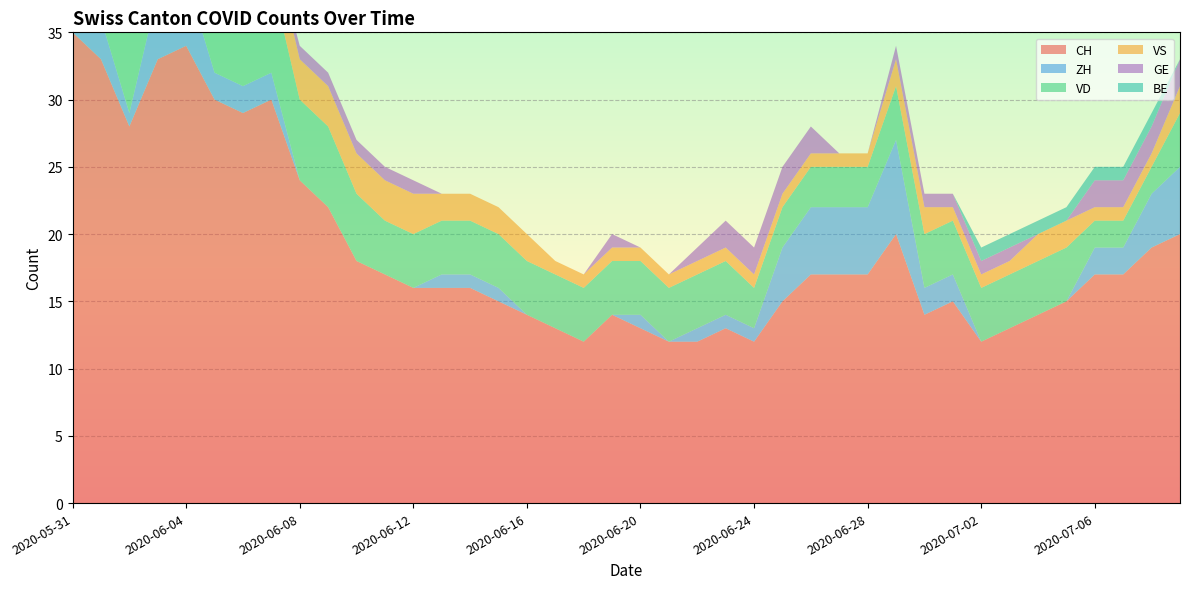

Reading left to right, what are all the values shown in this chart?

CH: 2020-05-31=35	2020-06-01=33	2020-06-02=28	2020-06-03=33	2020-06-04=34	2020-06-05=30	2020-06-06=29	2020-06-07=30	2020-06-08=24	2020-06-09=22	2020-06-10=18	2020-06-11=17	2020-06-12=16	2020-06-13=16	2020-06-14=16	2020-06-15=15	2020-06-16=14	2020-06-17=13	2020-06-18=12	2020-06-19=14	2020-06-20=13	2020-06-21=12	2020-06-22=12	2020-06-23=13	2020-06-24=12	2020-06-25=15	2020-06-26=17	2020-06-27=17	2020-06-28=17	2020-06-29=20	2020-06-30=14	2020-07-01=15	2020-07-02=12	2020-07-03=13	2020-07-04=14	2020-07-05=15	2020-07-06=17	2020-07-07=17	2020-07-08=19	2020-07-09=20
ZH: 2020-05-31=3	2020-06-01=3	2020-06-02=1	2020-06-03=5	2020-06-04=5	2020-06-05=2	2020-06-06=2	2020-06-07=2	2020-06-08=0	2020-06-09=0	2020-06-10=0	2020-06-11=0	2020-06-12=0	2020-06-13=1	2020-06-14=1	2020-06-15=1	2020-06-16=0	2020-06-17=0	2020-06-18=0	2020-06-19=0	2020-06-20=1	2020-06-21=0	2020-06-22=1	2020-06-23=1	2020-06-24=1	2020-06-25=4	2020-06-26=5	2020-06-27=5	2020-06-28=5	2020-06-29=7	2020-06-30=2	2020-07-01=2	2020-07-02=0	2020-07-03=0	2020-07-04=0	2020-07-05=0	2020-07-06=2	2020-07-07=2	2020-07-08=4	2020-07-09=5
VD: 2020-05-31=8	2020-06-01=8	2020-06-02=7	2020-06-03=7	2020-06-04=7	2020-06-05=7	2020-06-06=7	2020-06-07=7	2020-06-08=6	2020-06-09=6	2020-06-10=5	2020-06-11=4	2020-06-12=4	2020-06-13=4	2020-06-14=4	2020-06-15=4	2020-06-16=4	2020-06-17=4	2020-06-18=4	2020-06-19=4	2020-06-20=4	2020-06-21=4	2020-06-22=4	2020-06-23=4	2020-06-24=3	2020-06-25=3	2020-06-26=3	2020-06-27=3	2020-06-28=3	2020-06-29=4	2020-06-30=4	2020-07-01=4	2020-07-02=4	2020-07-03=4	2020-07-04=4	2020-07-05=4	2020-07-06=2	2020-07-07=2	2020-07-08=2	2020-07-09=4
VS: 2020-05-31=5	2020-06-01=3	2020-06-02=3	2020-06-03=3	2020-06-04=3	2020-06-05=3	2020-06-06=3	2020-06-07=3	2020-06-08=3	2020-06-09=3	2020-06-10=3	2020-06-11=3	2020-06-12=3	2020-06-13=2	2020-06-14=2	2020-06-15=2	2020-06-16=2	2020-06-17=1	2020-06-18=1	2020-06-19=1	2020-06-20=1	2020-06-21=1	2020-06-22=1	2020-06-23=1	2020-06-24=1	2020-06-25=1	2020-06-26=1	2020-06-27=1	2020-06-28=1	2020-06-29=2	2020-06-30=2	2020-07-01=1	2020-07-02=1	2020-07-03=1	2020-07-04=2	2020-07-05=2	2020-07-06=1	2020-07-07=1	2020-07-08=1	2020-07-09=2
GE: 2020-05-31=0	2020-06-01=0	2020-06-02=1	2020-06-03=1	2020-06-04=1	2020-06-05=1	2020-06-06=0	2020-06-07=0	2020-06-08=1	2020-06-09=1	2020-06-10=1	2020-06-11=1	2020-06-12=1	2020-06-13=0	2020-06-14=0	2020-06-15=0	2020-06-16=0	2020-06-17=0	2020-06-18=0	2020-06-19=1	2020-06-20=0	2020-06-21=0	2020-06-22=1	2020-06-23=2	2020-06-24=2	2020-06-25=2	2020-06-26=2	2020-06-27=0	2020-06-28=0	2020-06-29=1	2020-06-30=1	2020-07-01=1	2020-07-02=1	2020-07-03=1	2020-07-04=0	2020-07-05=0	2020-07-06=2	2020-07-07=2	2020-07-08=2	2020-07-09=2
BE: 2020-05-31=1	2020-06-01=1	2020-06-02=0	2020-06-03=0	2020-06-04=0	2020-06-05=0	2020-06-06=0	2020-06-07=0	2020-06-08=0	2020-06-09=0	2020-06-10=0	2020-06-11=0	2020-06-12=0	2020-06-13=0	2020-06-14=0	2020-06-15=0	2020-06-16=0	2020-06-17=0	2020-06-18=0	2020-06-19=0	2020-06-20=0	2020-06-21=0	2020-06-22=0	2020-06-23=0	2020-06-24=0	2020-06-25=0	2020-06-26=0	2020-06-27=0	2020-06-28=0	2020-06-29=0	2020-06-30=0	2020-07-01=0	2020-07-02=1	2020-07-03=1	2020-07-04=1	2020-07-05=1	2020-07-06=1	2020-07-07=1	2020-07-08=1	2020-07-09=0